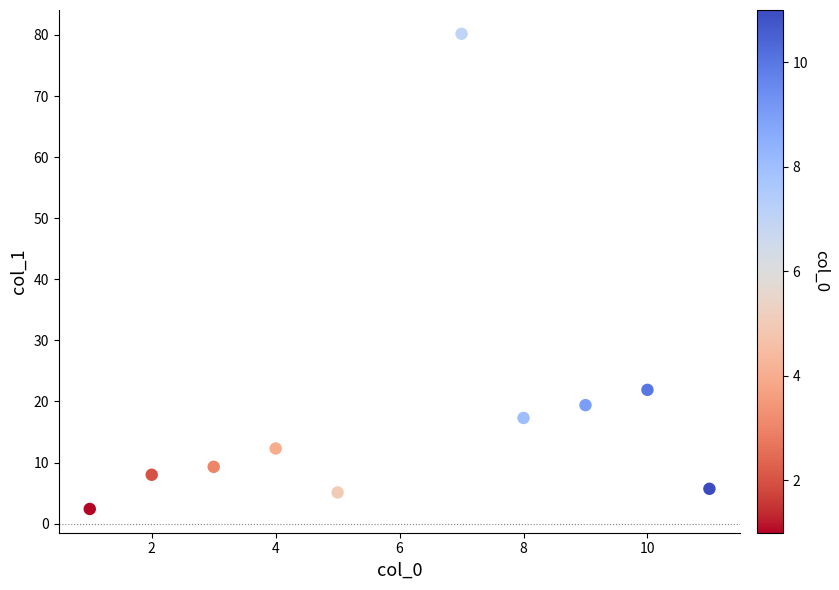

What is the range of X values (max minus min)?

10.0